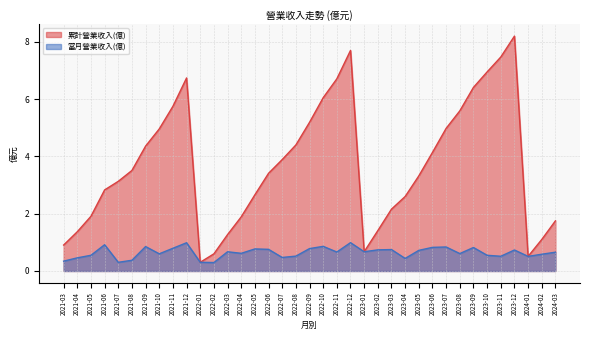

Reading right to left, transcribe all the data shown in this chart.

累計營業收入(億): 2024-03=1.8	2024-02=1.1	2024-01=0.5	2023-12=8.2	2023-11=7.5	2023-10=7.0	2023-09=6.4	2023-08=5.6	2023-07=5.0	2023-06=4.1	2023-05=3.3	2023-04=2.6	2023-03=2.2	2023-02=1.4	2023-01=0.7	2022-12=7.7	2022-11=6.7	2022-10=6.0	2022-09=5.2	2022-08=4.4	2022-07=3.9	2022-06=3.4	2022-05=2.7	2022-04=1.9	2022-03=1.3	2022-02=0.6	2022-01=0.3	2021-12=6.7	2021-11=5.8	2021-10=5.0	2021-09=4.4	2021-08=3.5	2021-07=3.1	2021-06=2.8	2021-05=1.9	2021-04=1.4	2021-03=0.9
當月營業收入(億): 2024-03=0.7	2024-02=0.6	2024-01=0.5	2023-12=0.7	2023-11=0.5	2023-10=0.5	2023-09=0.8	2023-08=0.6	2023-07=0.8	2023-06=0.8	2023-05=0.7	2023-04=0.4	2023-03=0.7	2023-02=0.7	2023-01=0.7	2022-12=1.0	2022-11=0.7	2022-10=0.9	2022-09=0.8	2022-08=0.5	2022-07=0.5	2022-06=0.8	2022-05=0.8	2022-04=0.6	2022-03=0.7	2022-02=0.3	2022-01=0.3	2021-12=1.0	2021-11=0.8	2021-10=0.6	2021-09=0.9	2021-08=0.4	2021-07=0.3	2021-06=0.9	2021-05=0.5	2021-04=0.5	2021-03=0.3